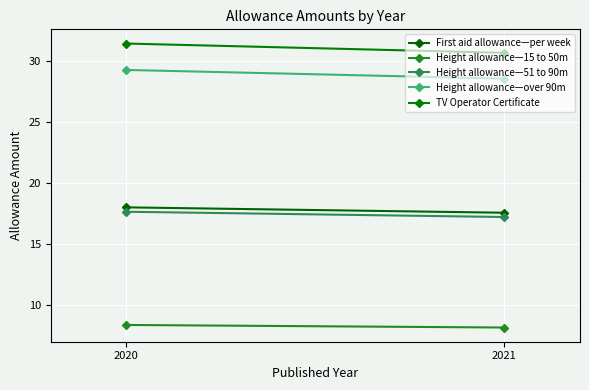

Which label corresponds to the largest value in the chart?

2020